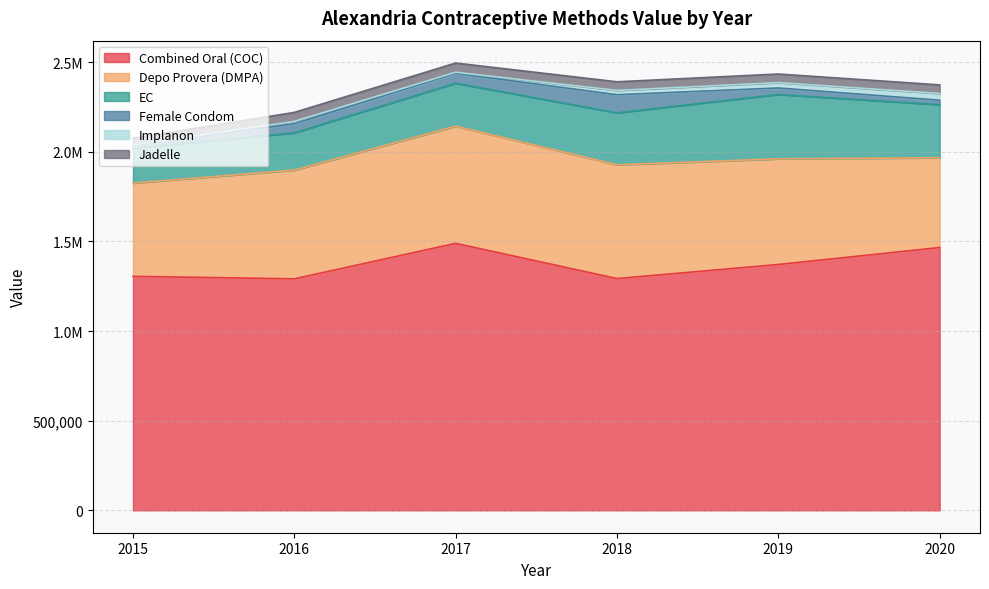

Does the chart have visible grid lines?

Yes